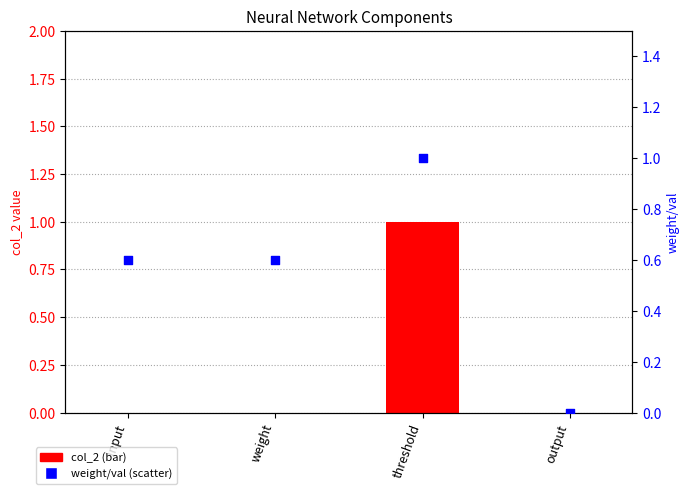

Which series contains the lowest Y value?

col_2